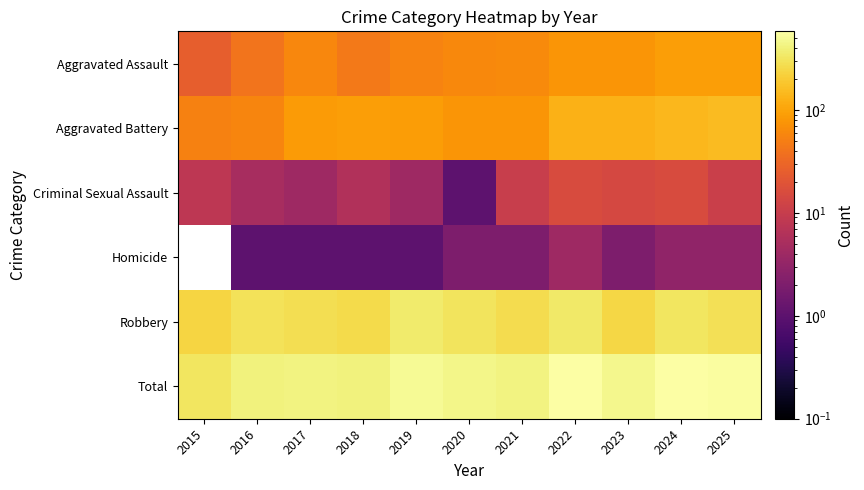

At how many categories does at least one series exceed 360?

10